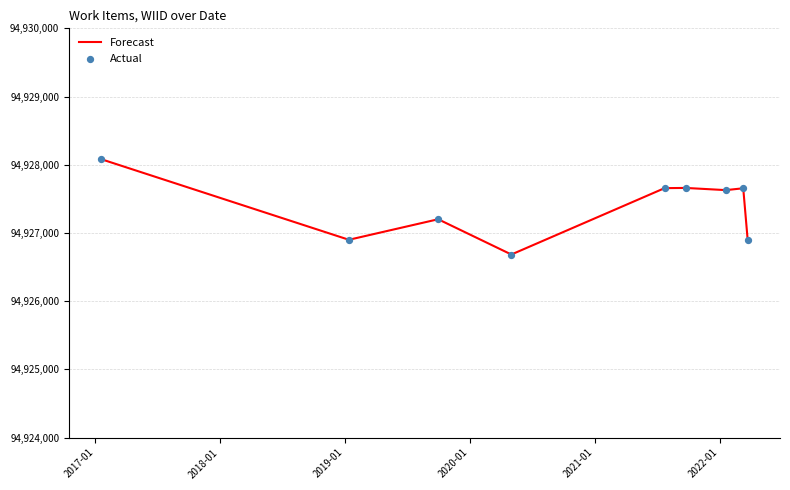

What is the minimum value shown in the chart?

94926684